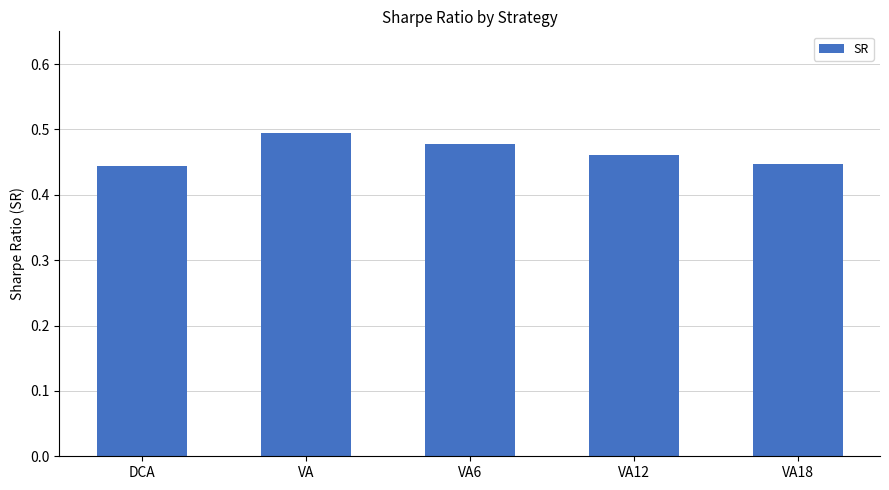

How many values are between 0 and 1?

5